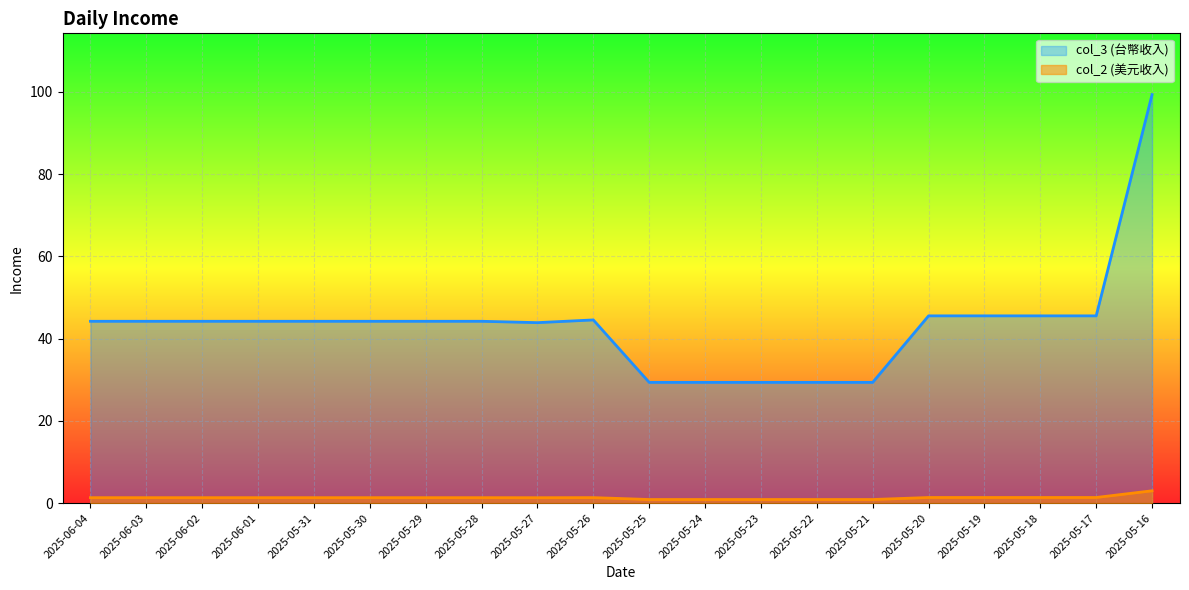

Reading left to right, list all the values displayed in this chart.

col_2: 44.2	44.2	44.2	44.2	44.2	44.2	44.2	44.2	43.9	44.5	29.4	29.4	29.4	29.4	29.4	45.5	45.5	45.5	45.5	99.3
col_3: 1.3	1.3	1.3	1.3	1.3	1.3	1.3	1.3	1.3	1.4	0.9	0.9	0.9	0.9	0.9	1.4	1.4	1.4	1.4	3.0